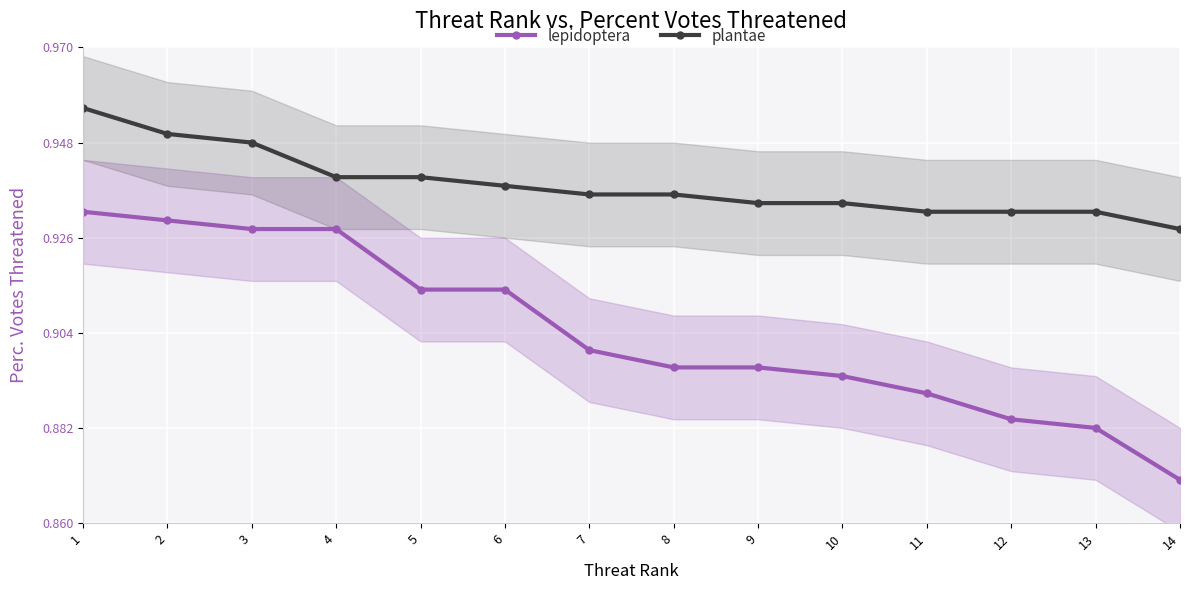

Reading left to right, what are all the values shown in this chart?

lepidoptera: 1=0.9	2=0.9	3=0.9	4=0.9	5=0.9	6=0.9	7=0.9	8=0.9	9=0.9	10=0.9	11=0.9	12=0.9	13=0.9	14=0.9
plantae: 1=1.0	2=0.9	3=0.9	4=0.9	5=0.9	6=0.9	7=0.9	8=0.9	9=0.9	10=0.9	11=0.9	12=0.9	13=0.9	14=0.9